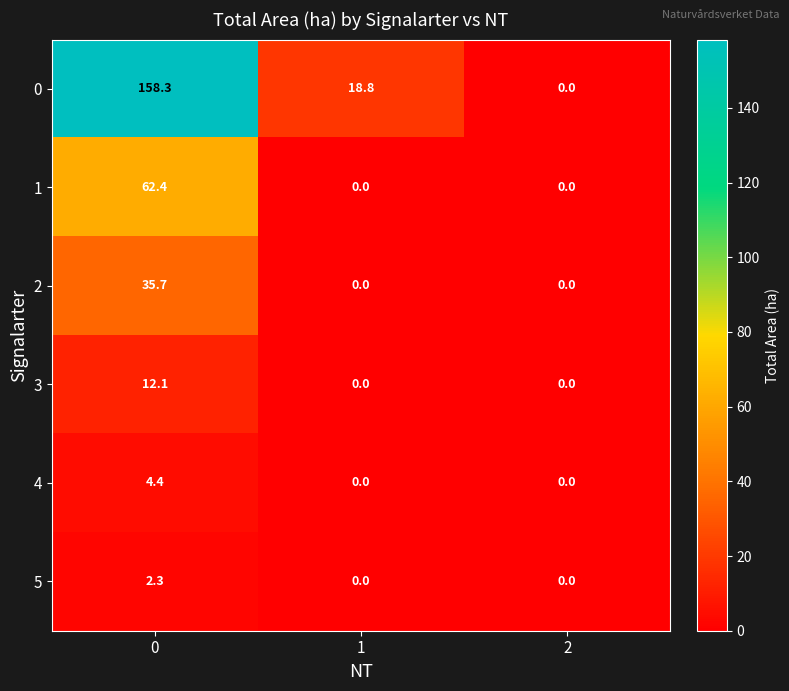

At 0, list the series in order from smallest to largest.

5, 4, 3, 2, 1, 0